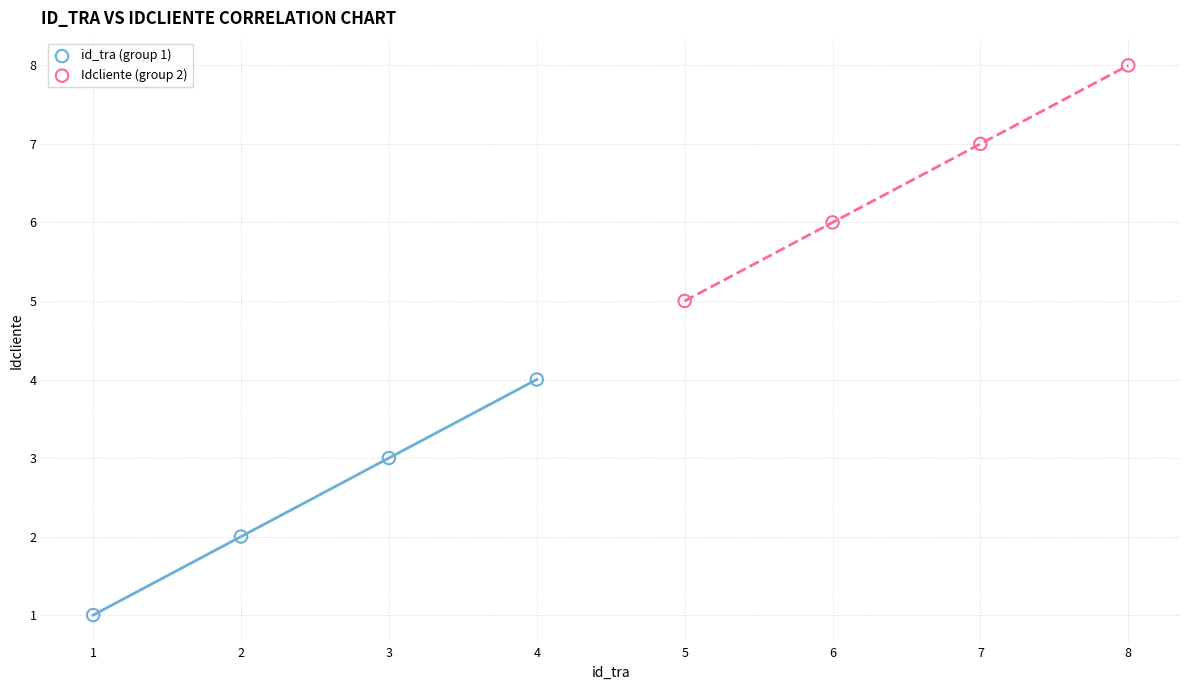

Which series reaches the minimum Y coordinate?

id_tra (group 1)